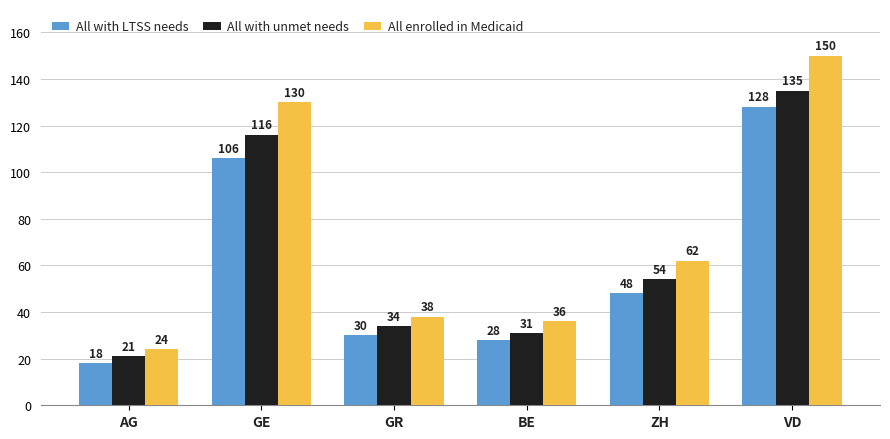

What is the label of the 3rd bar from the right?

BE